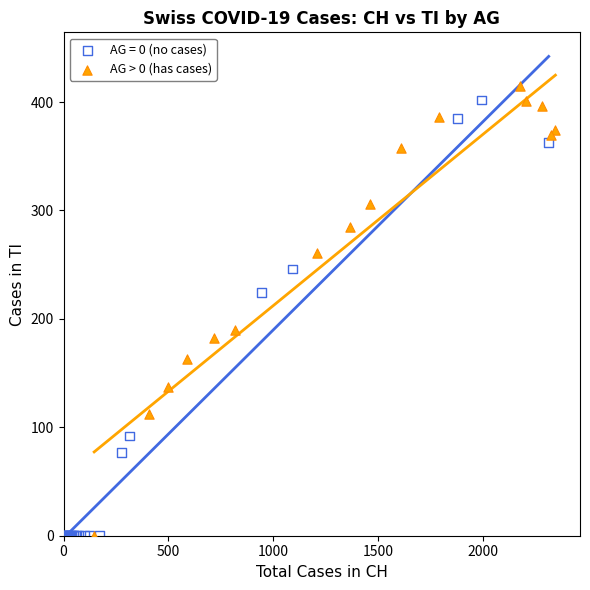

What are all the series names shown in the legend?

AG = 0 (no cases), AG > 0 (has cases)